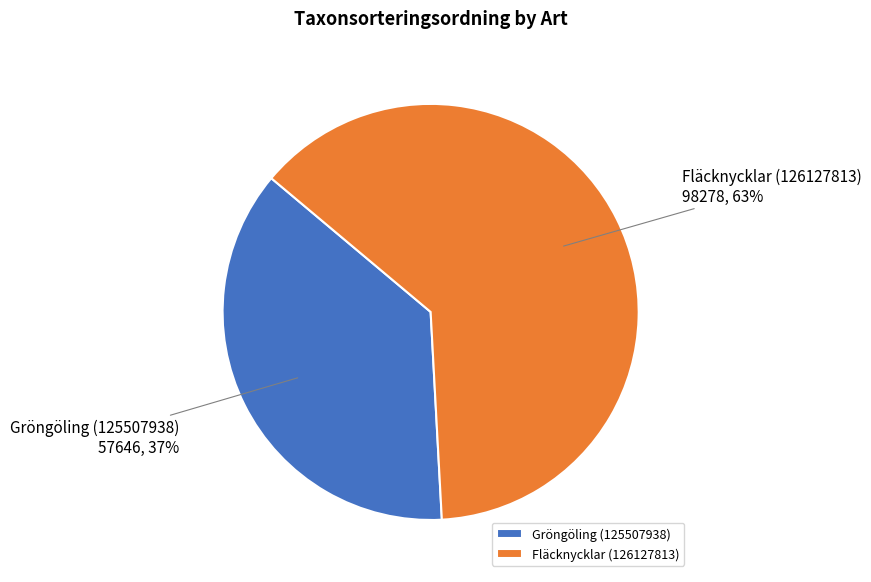

Count the number of slices in the pie.

2